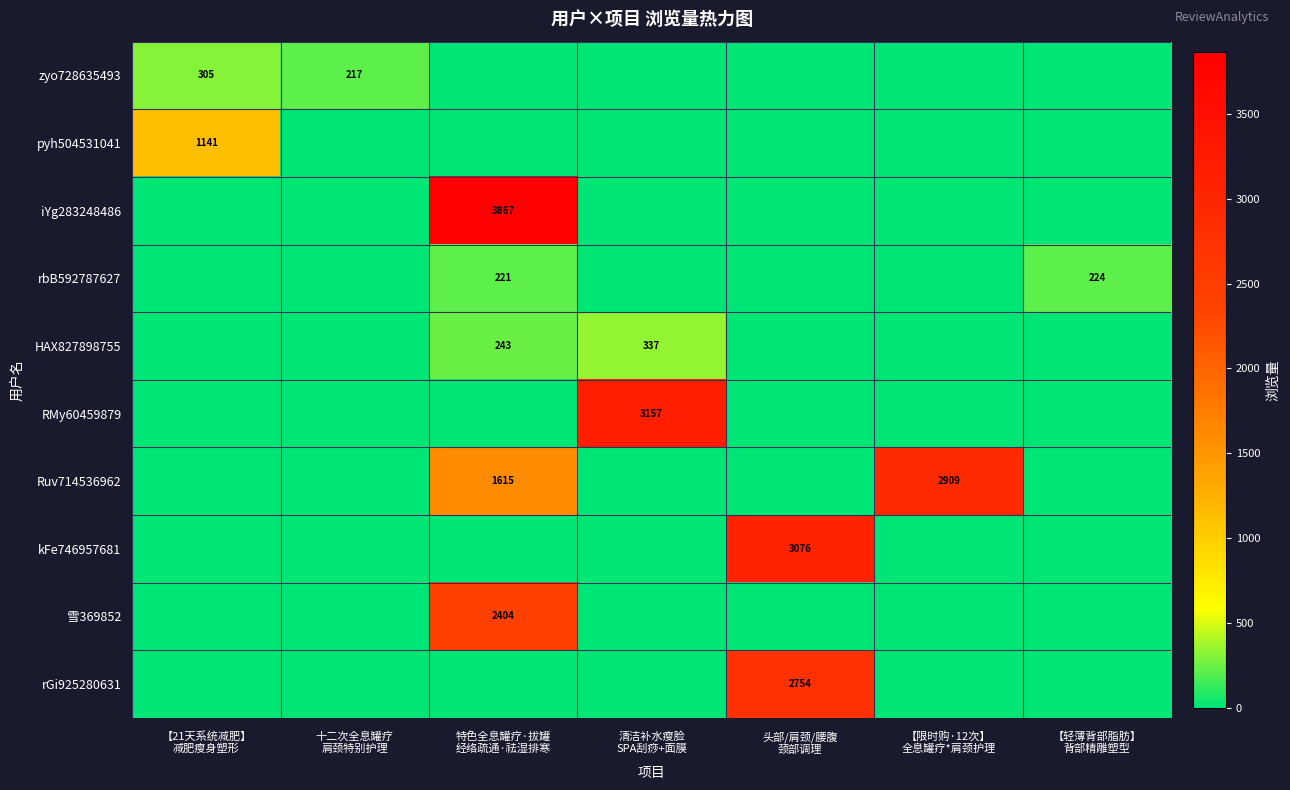

At which label is 雪369852 closest to 1202?

【21天系统减肥】 减肥瘦身塑形